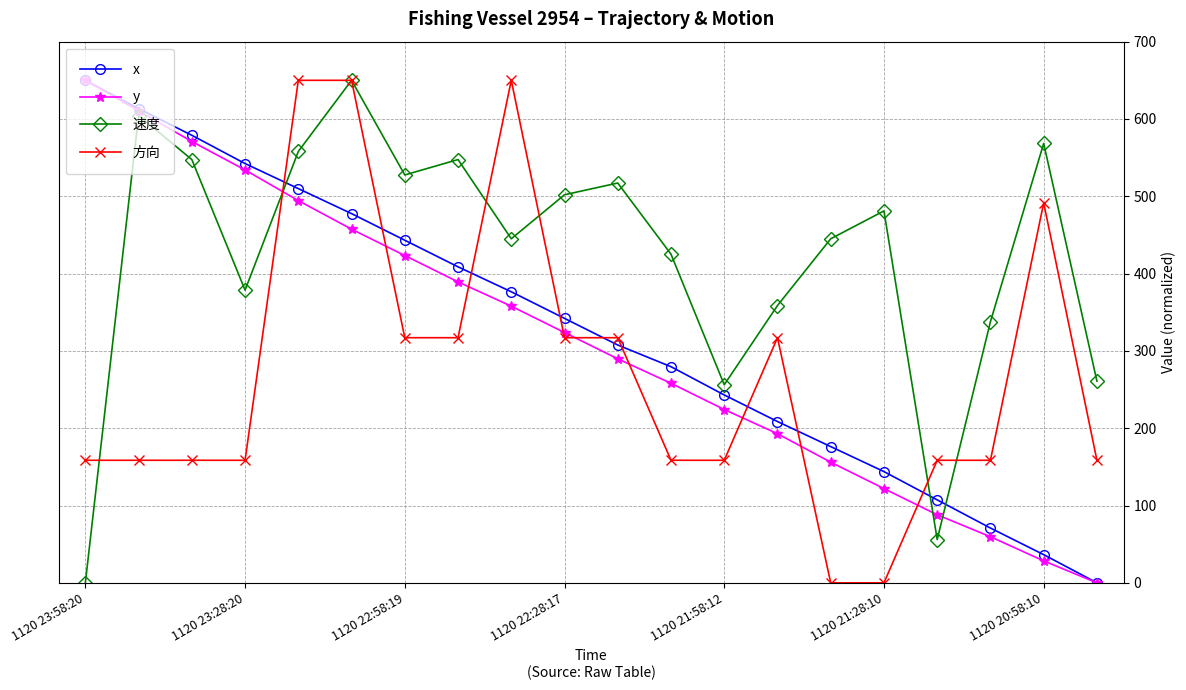

What is the maximum value shown in the chart?

650.0